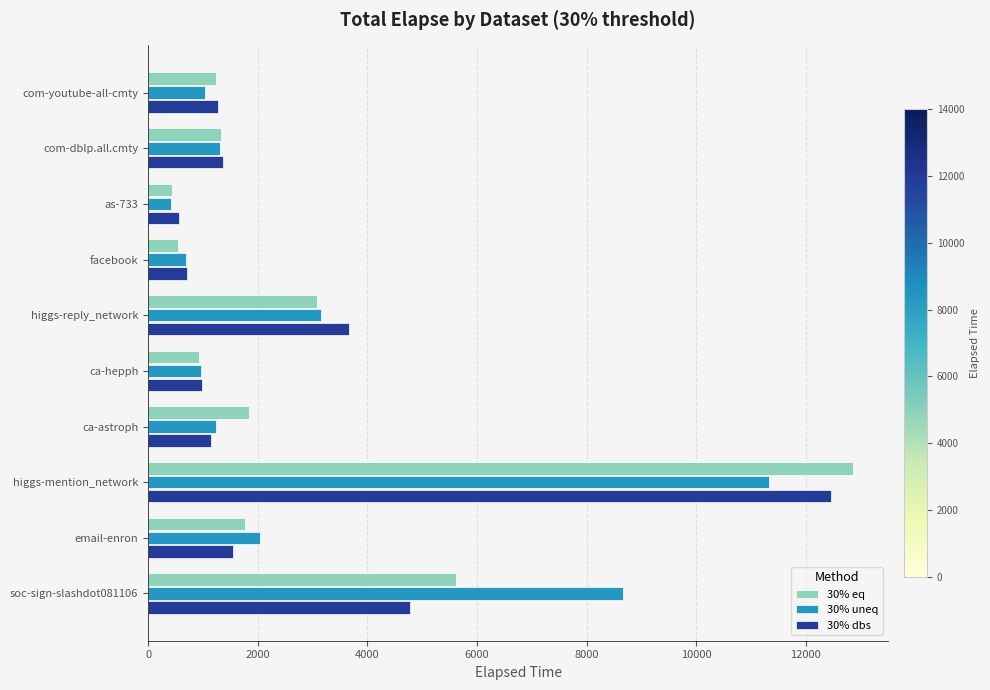

At how many categories does at least one series exceed 12389?

1